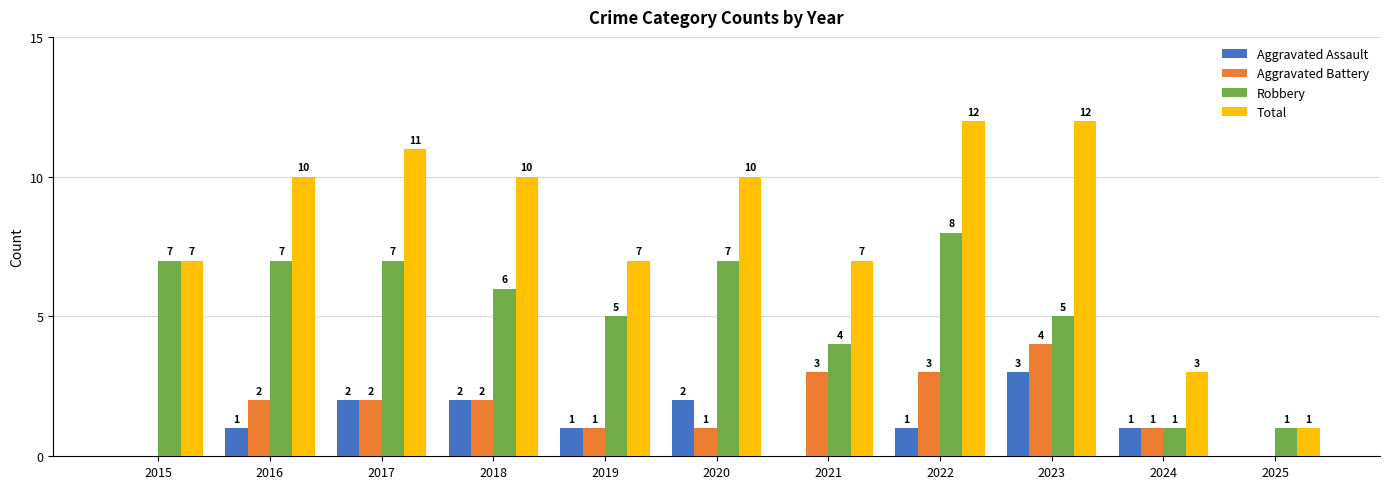

Is it true that Robbery equals 5 at 2023?

True